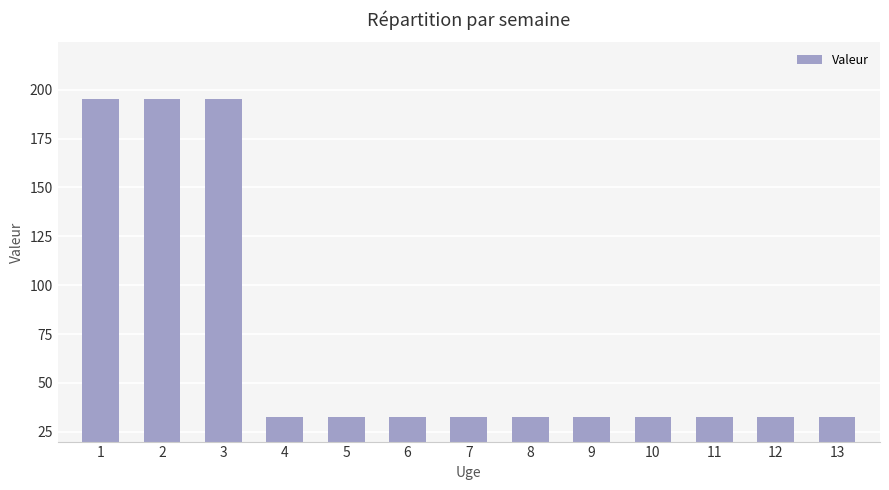

What is the difference between the maximum and minimum values?

162.5